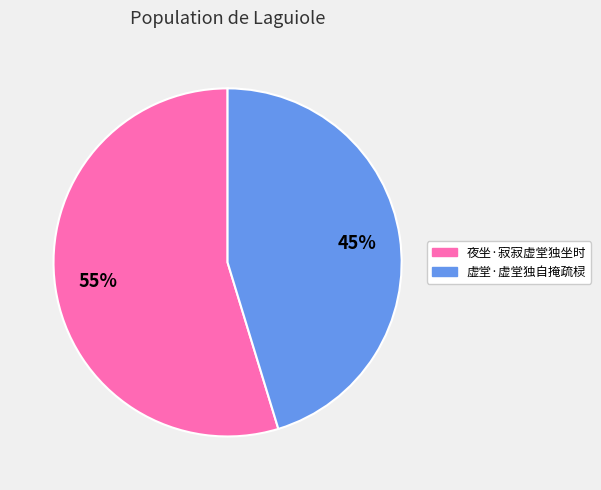

What percentage is the 夜坐·寂寂虚堂独坐时 slice, to the nearest percent?

55%